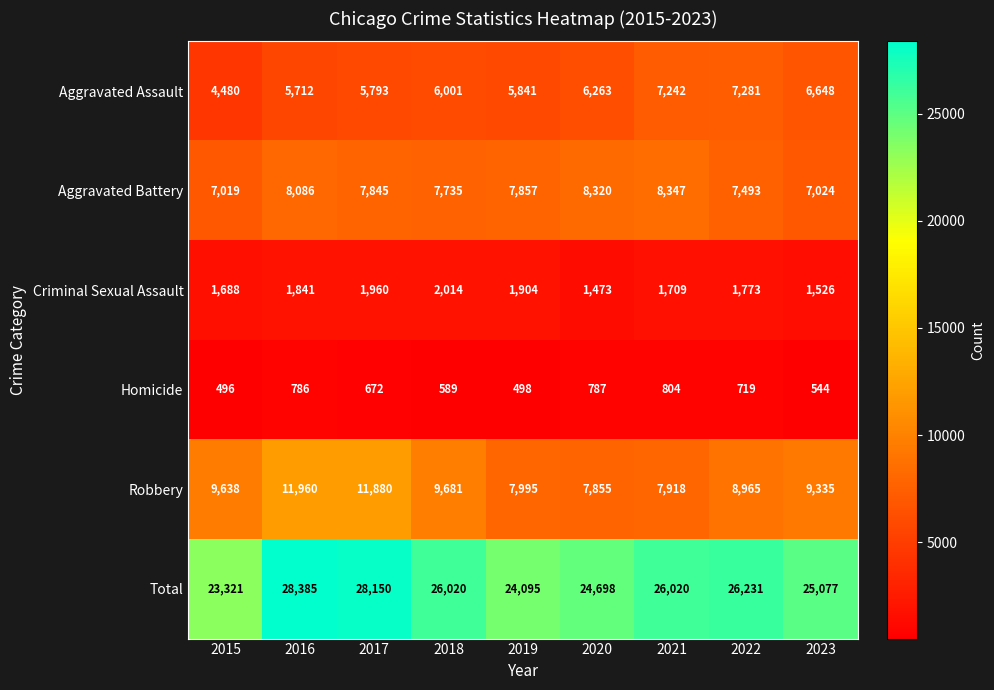

What is the minimum value shown in the chart?

496